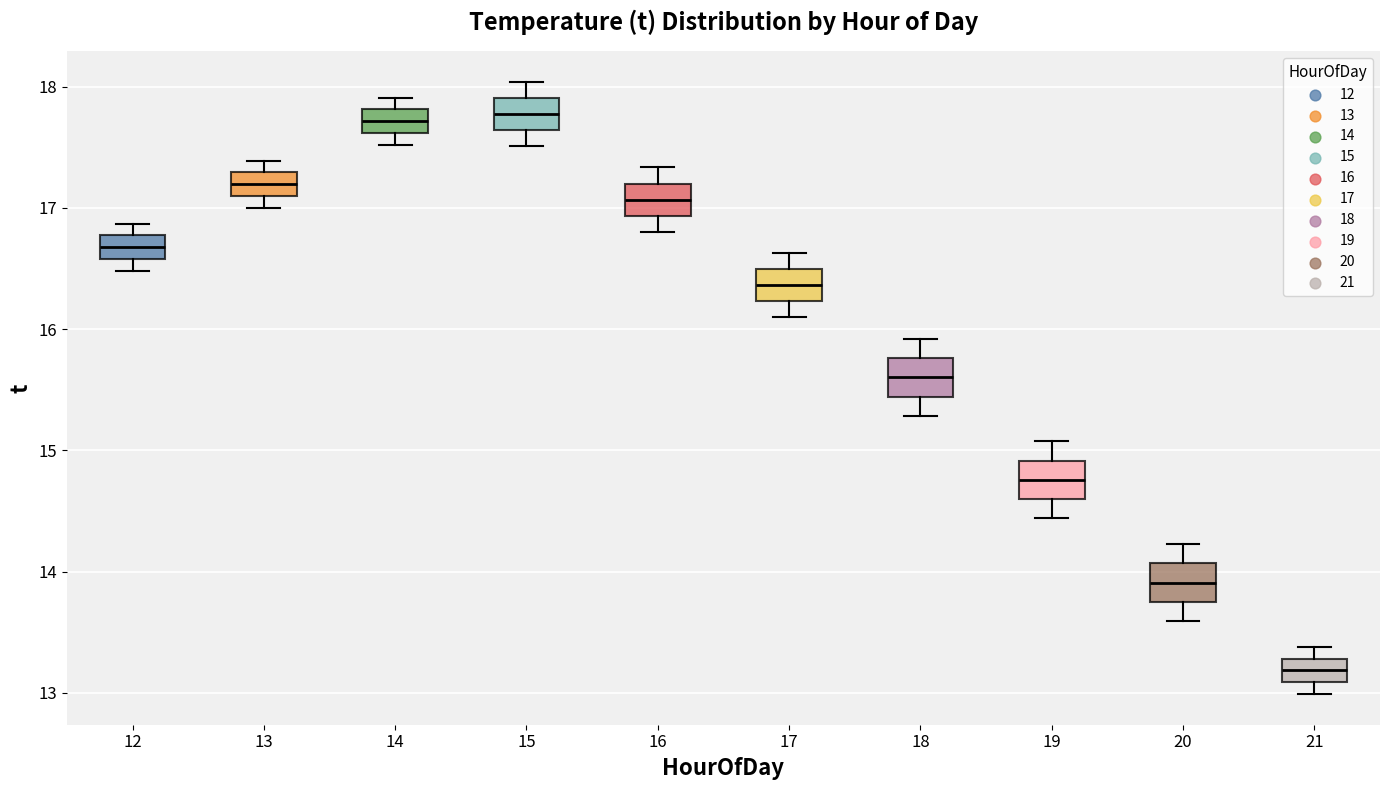

Reading left to right, transcribe this box plot: for each box, give where its median line is, the range the box spans, and where its two whiskers end, as read against the y-axis. The values are not printed on the chart, so give them approximately, as read against the axis.

12: median 16.7, box 16.6 to 16.8, whiskers 16.5 to 16.9
13: median 17.2, box 17.1 to 17.3, whiskers 17.0 to 17.4
14: median 17.7, box 17.6 to 17.8, whiskers 17.5 to 17.9
15: median 17.8, box 17.6 to 17.9, whiskers 17.5 to 18.0
16: median 17.1, box 16.9 to 17.2, whiskers 16.8 to 17.3
17: median 16.4, box 16.2 to 16.5, whiskers 16.1 to 16.6
18: median 15.6, box 15.4 to 15.8, whiskers 15.3 to 15.9
19: median 14.8, box 14.6 to 14.9, whiskers 14.4 to 15.1
20: median 13.9, box 13.8 to 14.1, whiskers 13.6 to 14.2
21: median 13.2, box 13.1 to 13.3, whiskers 13.0 to 13.4